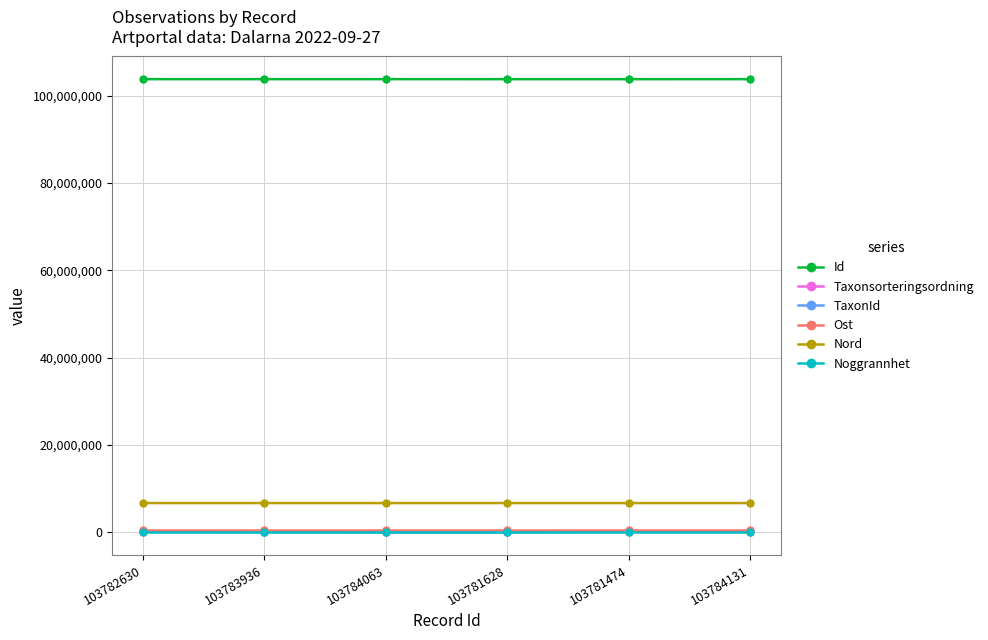

Is the value of Id at 103784063 greater than the value of Ost at 103781474?

Yes